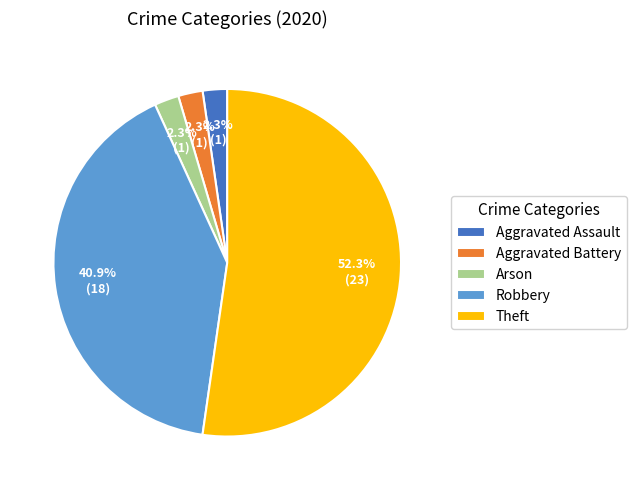

True or false: Aggravated Battery accounts for 2% of the total.

True